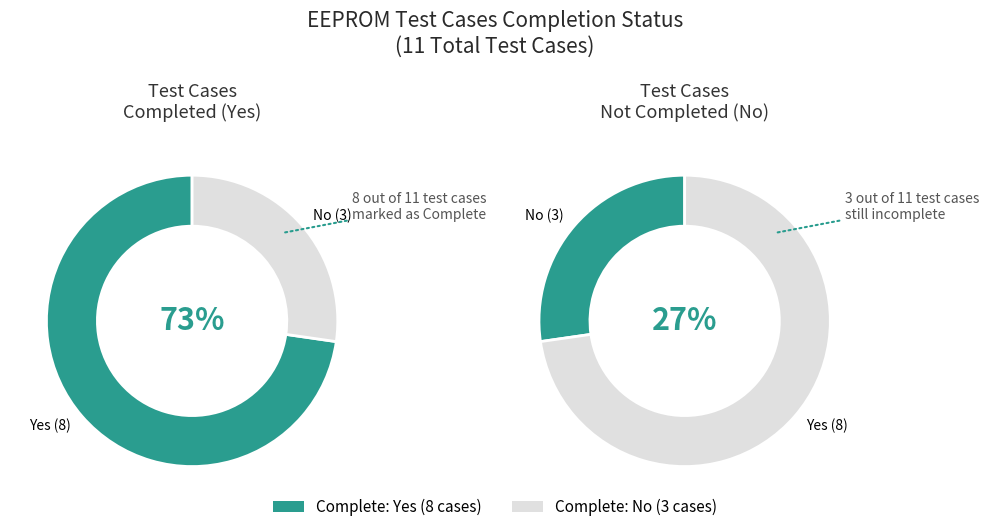

How many segments does this pie chart have?

2